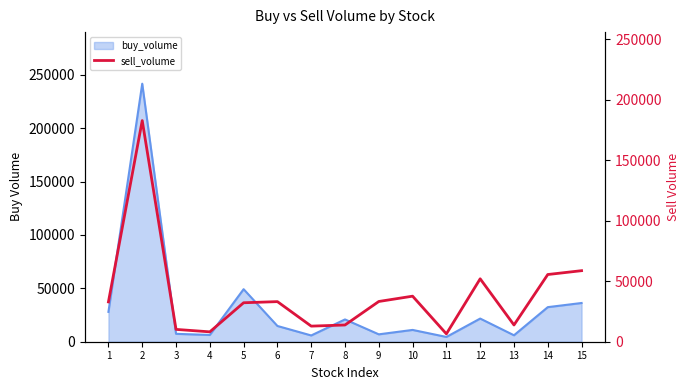

What is the highest value of the buy_volume series?

241644